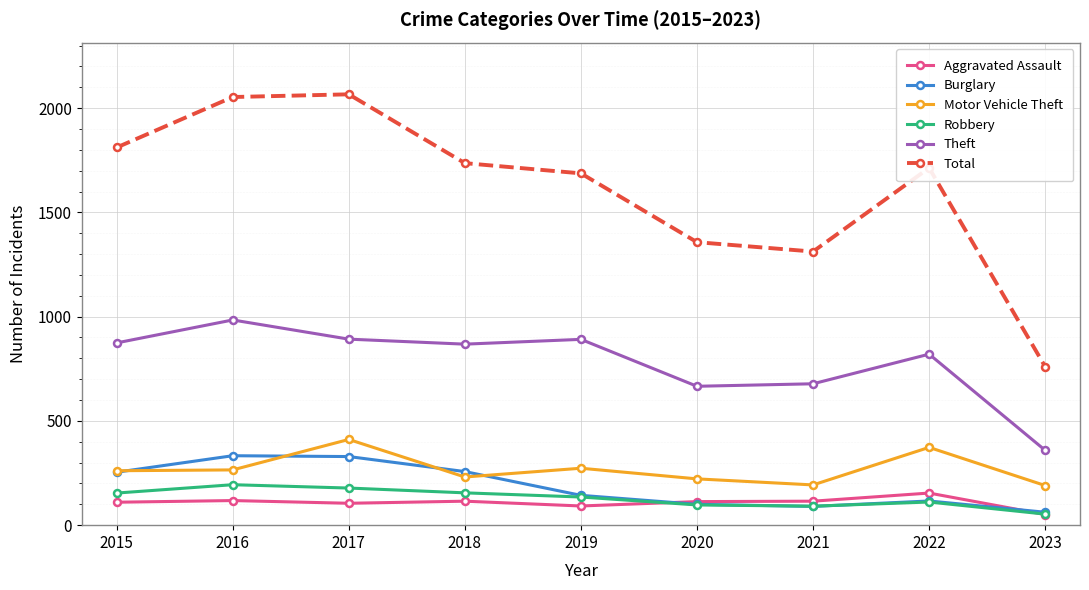

Where is the first local maximum for Motor Vehicle Theft?

2017